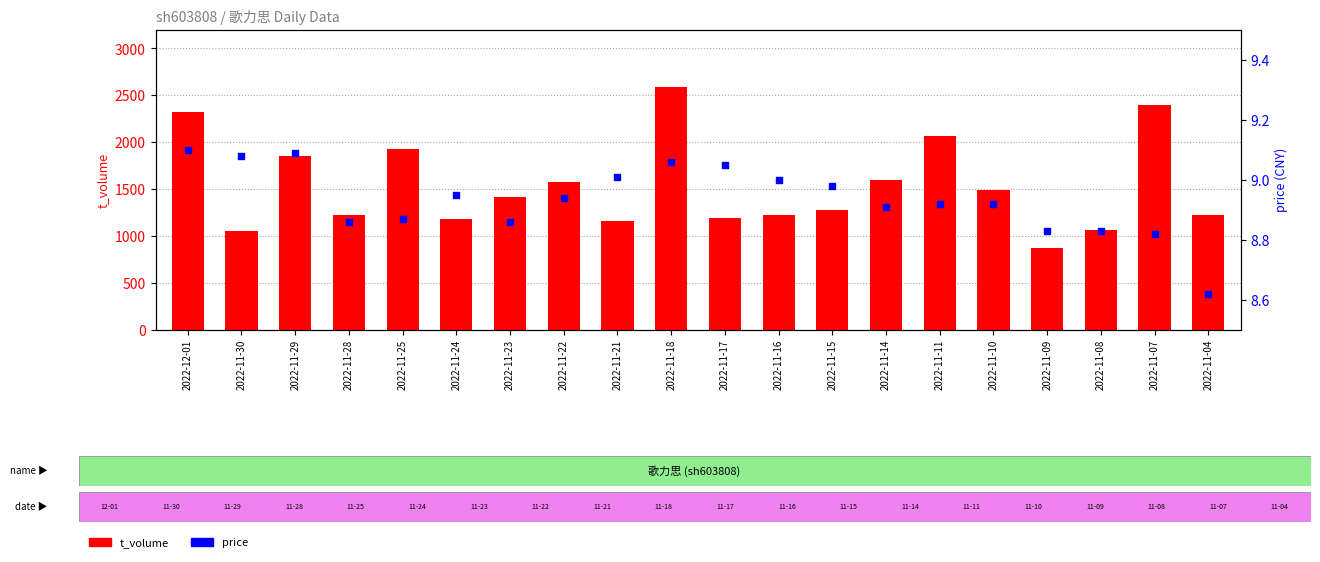

Which series has the largest Y range (max minus min)?

t_volume